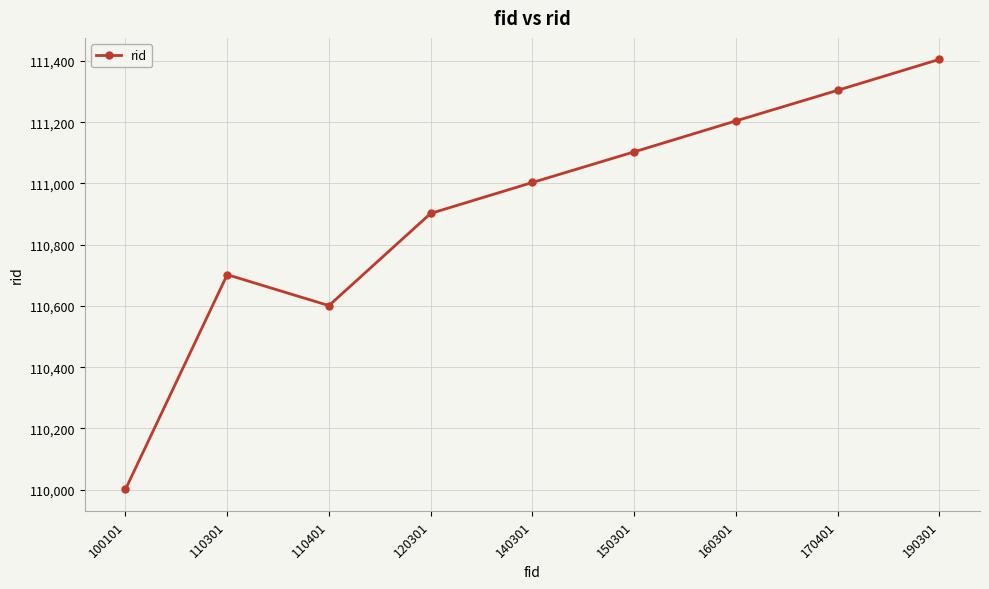

What is the sum of the values at 190301 and 120301?

222307